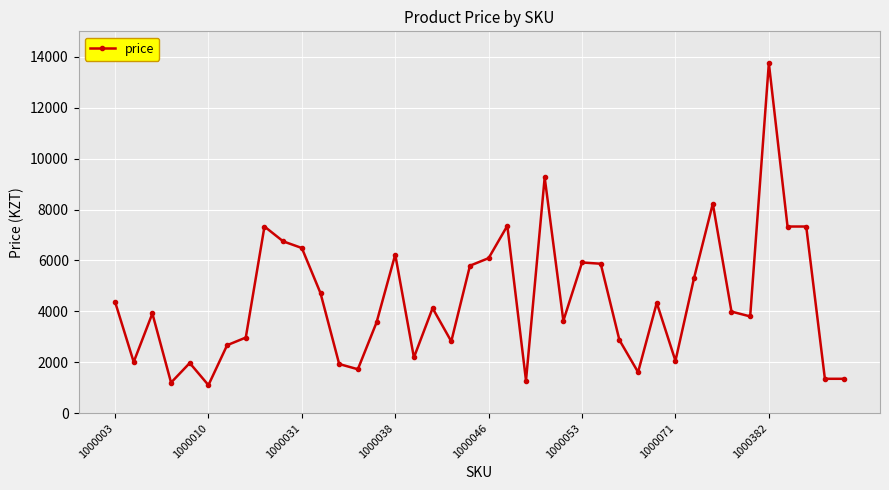

True or false: there are more than 2 points higher than both neighbors.

True